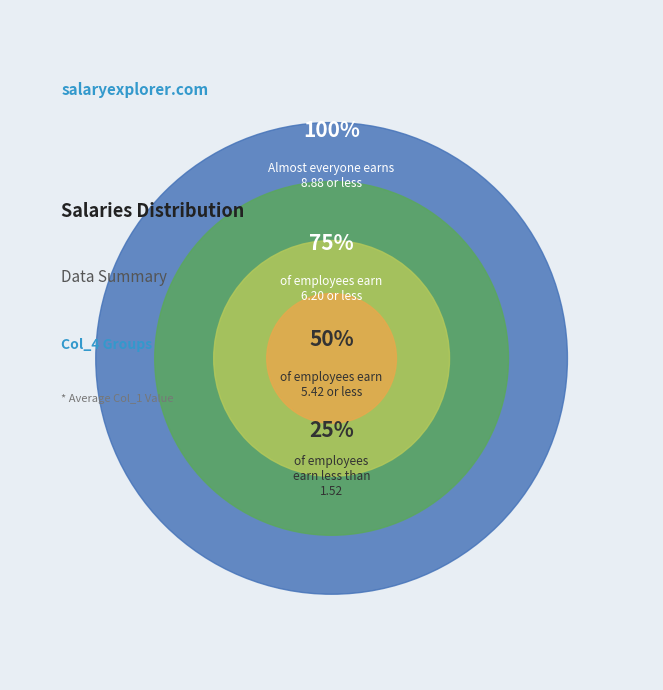

True or false: 2 accounts for 17% of the total.

False